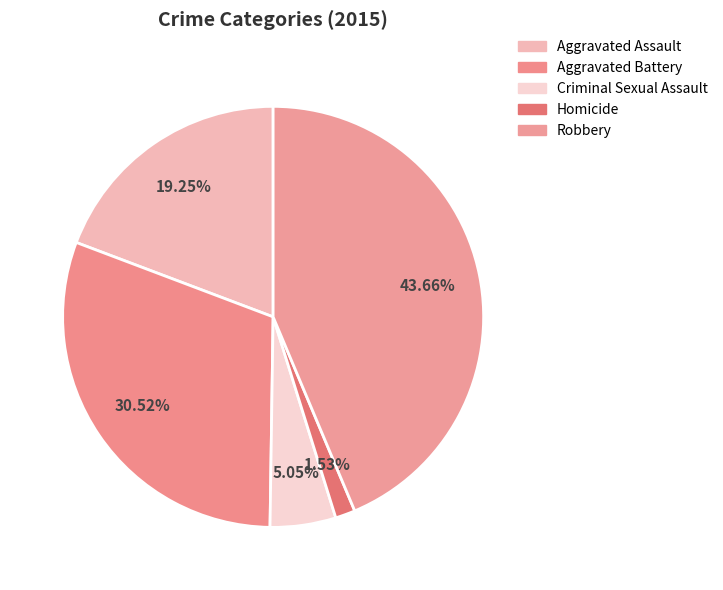

Is the sum of Criminal Sexual Assault and Aggravated Battery greater than half?

No